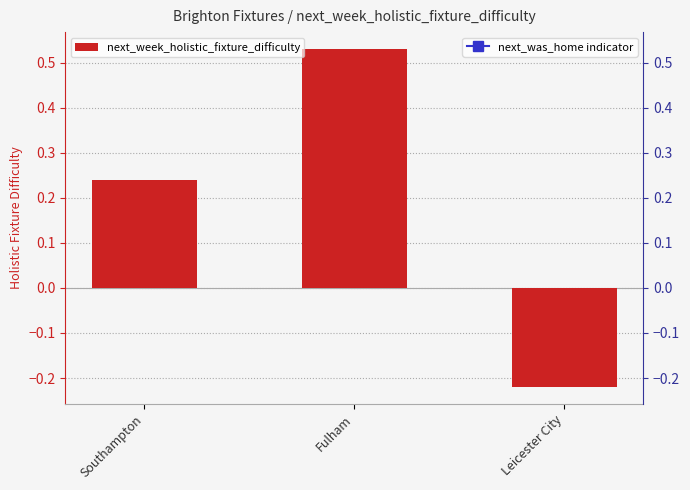

List the labels in order of value, largest first.

Fulham, Southampton, Leicester City